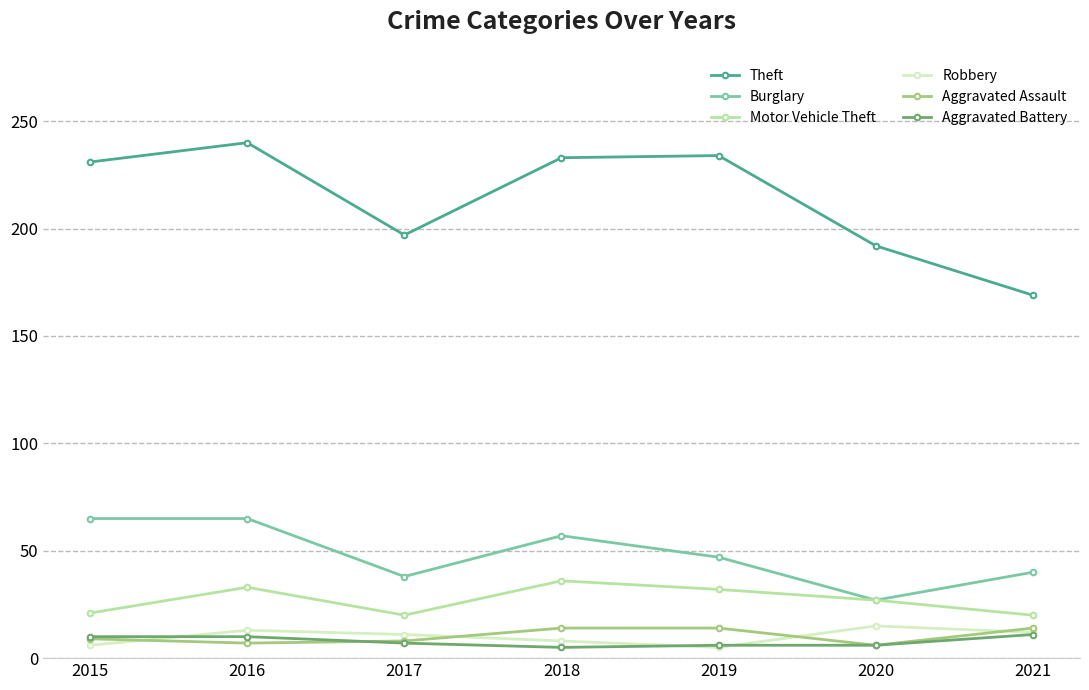

True or false: Robbery has more than 0 interior local peaks.

True